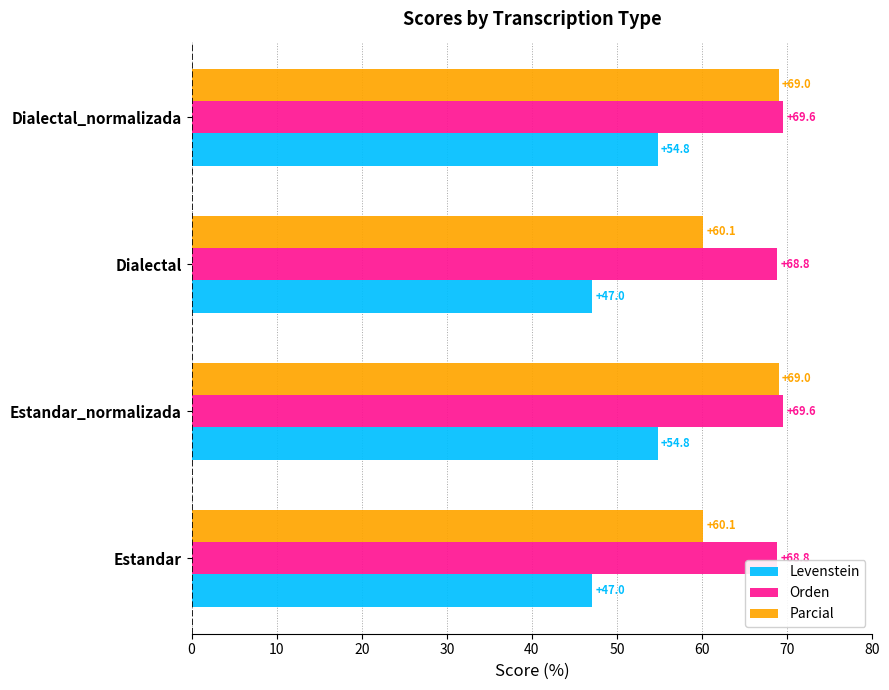

True or false: Orden has a value of 68.8 at Dialectal.

True